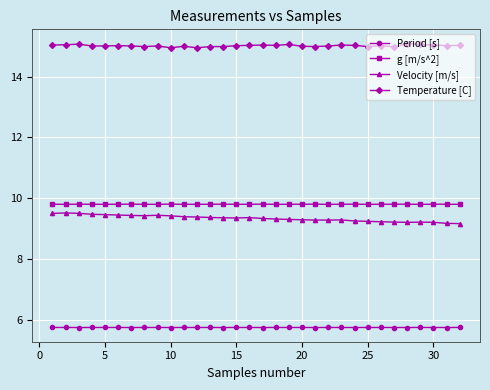

Which series has the largest total across all categories?

Temperature [C]